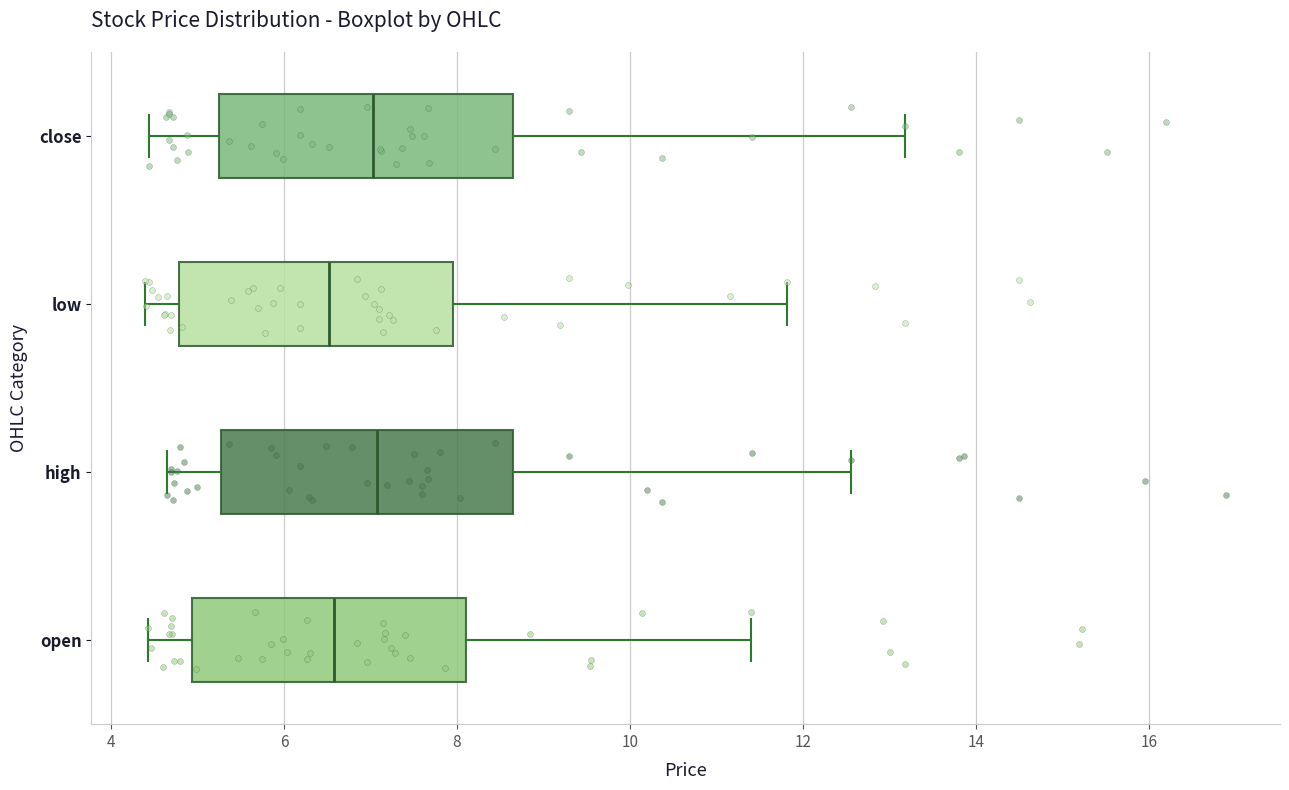

Reading bottom to top, transcribe this box plot: for each box, give where its median line is, the range the box spans, and where its two whiskers end, as read against the x-axis. The values are not printed on the chart, so give them approximately, as read against the axis.

open: median 6.6, box 5.0 to 8.2, whiskers 4.4 to 11.4
high: median 7.0, box 5.2 to 8.6, whiskers 4.6 to 12.6
low: median 6.6, box 4.8 to 8.0, whiskers 4.4 to 11.8
close: median 7.0, box 5.2 to 8.6, whiskers 4.4 to 13.2